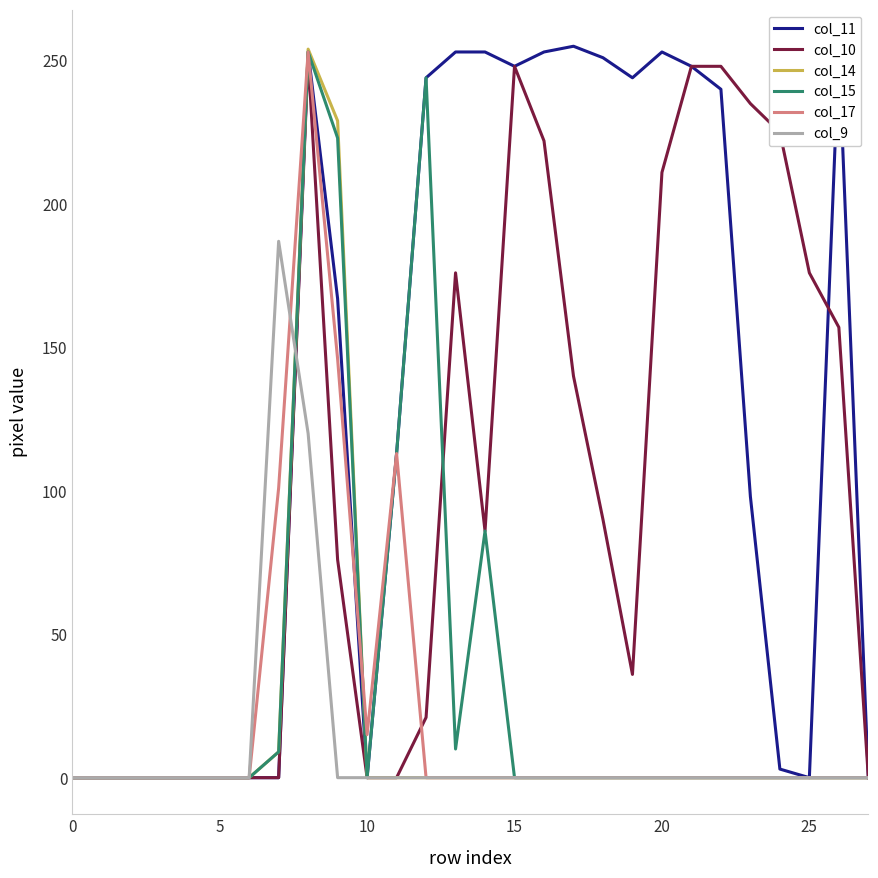

Which series has the largest total across all categories?

col_11